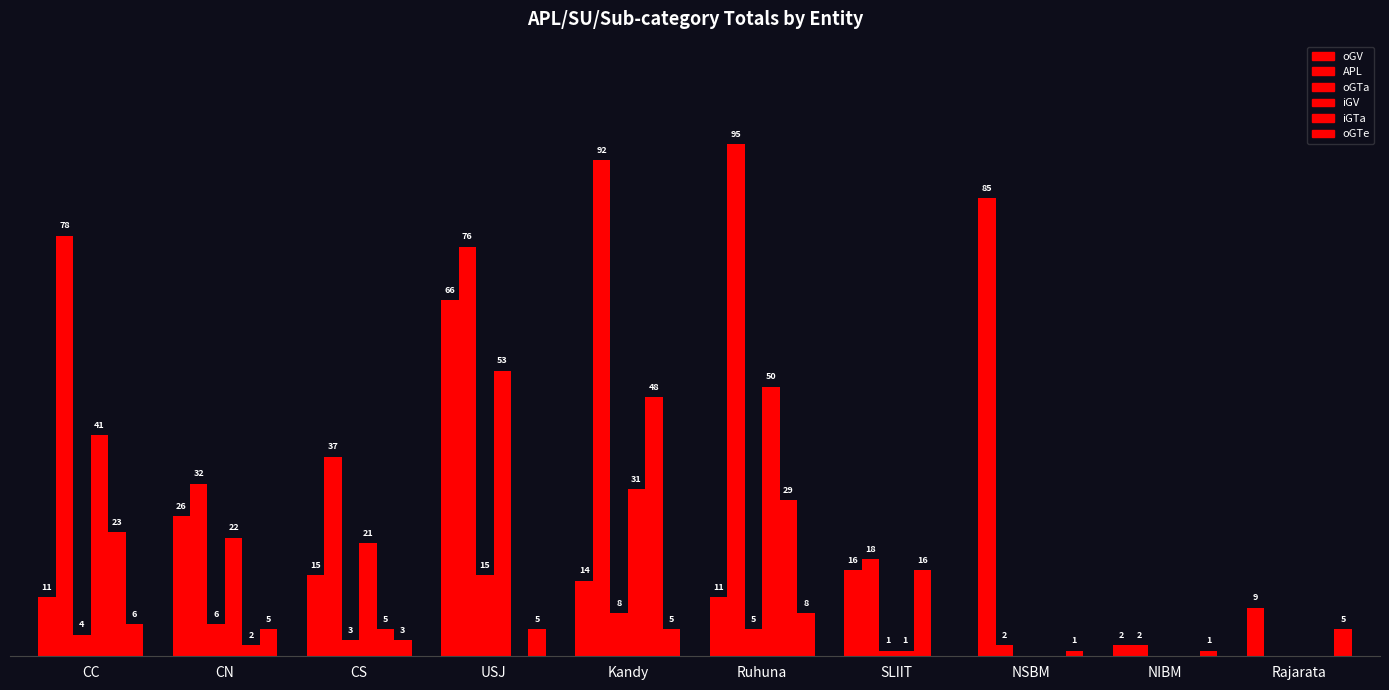

Read the APL value at CC, to the nearest 5.

80